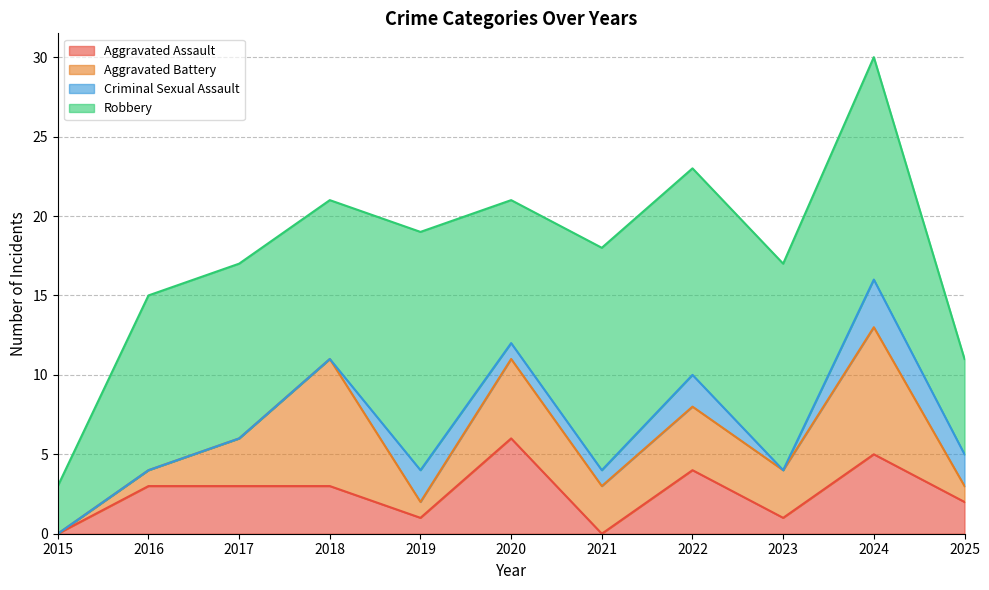

Reading right to left, transcribe all the data shown in this chart.

Aggravated Assault: 2	5	1	4	0	6	1	3	3	3	0
Aggravated Battery: 1	8	3	4	3	5	1	8	3	1	0
Criminal Sexual Assault: 2	3	0	2	1	1	2	0	0	0	0
Robbery: 6	14	13	13	14	9	15	10	11	11	3